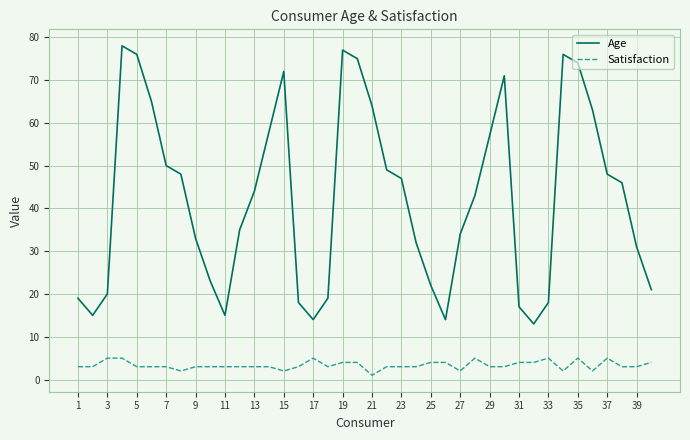

What are all the series names shown in the legend?

Age, Satisfaction